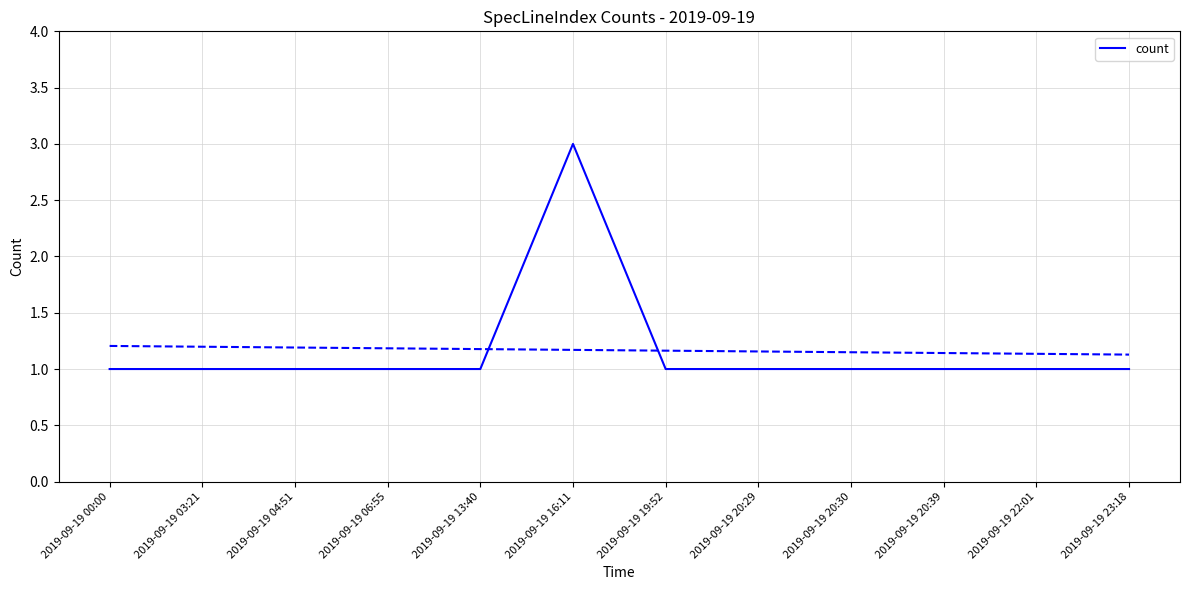

What is the label of the 8th point from the right?

2019-09-19 13:40